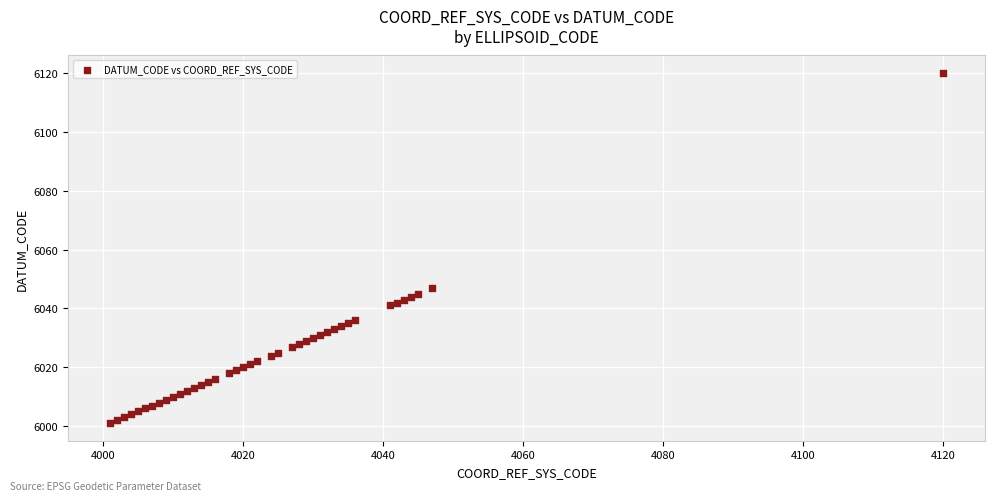

What Y value in the scatter plot is closest to 6060?

6047